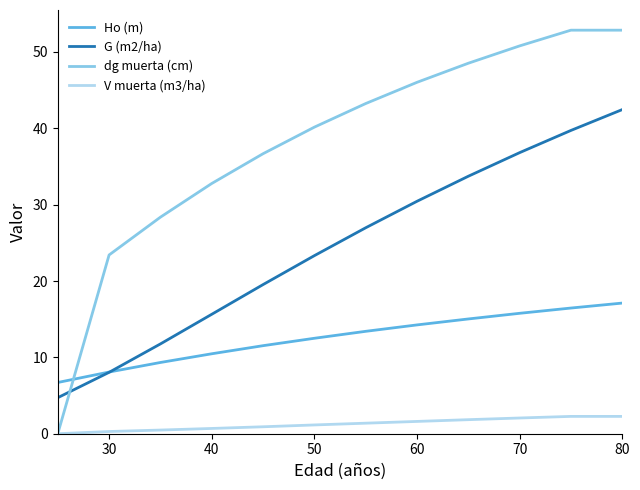

How many times do dg muerta (cm) and Ho (m) cross each other?

1